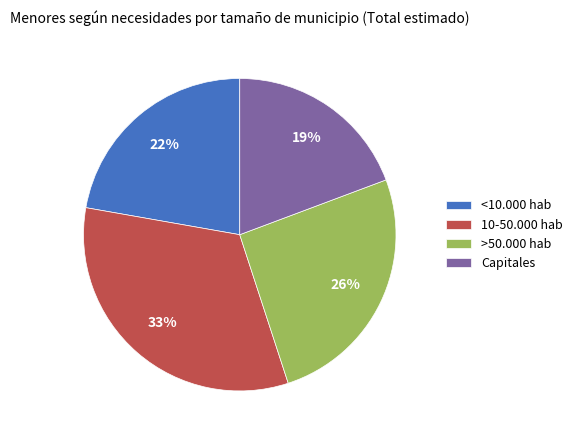

Combined, do <10.000 hab and Capitales account for over 50%?

No